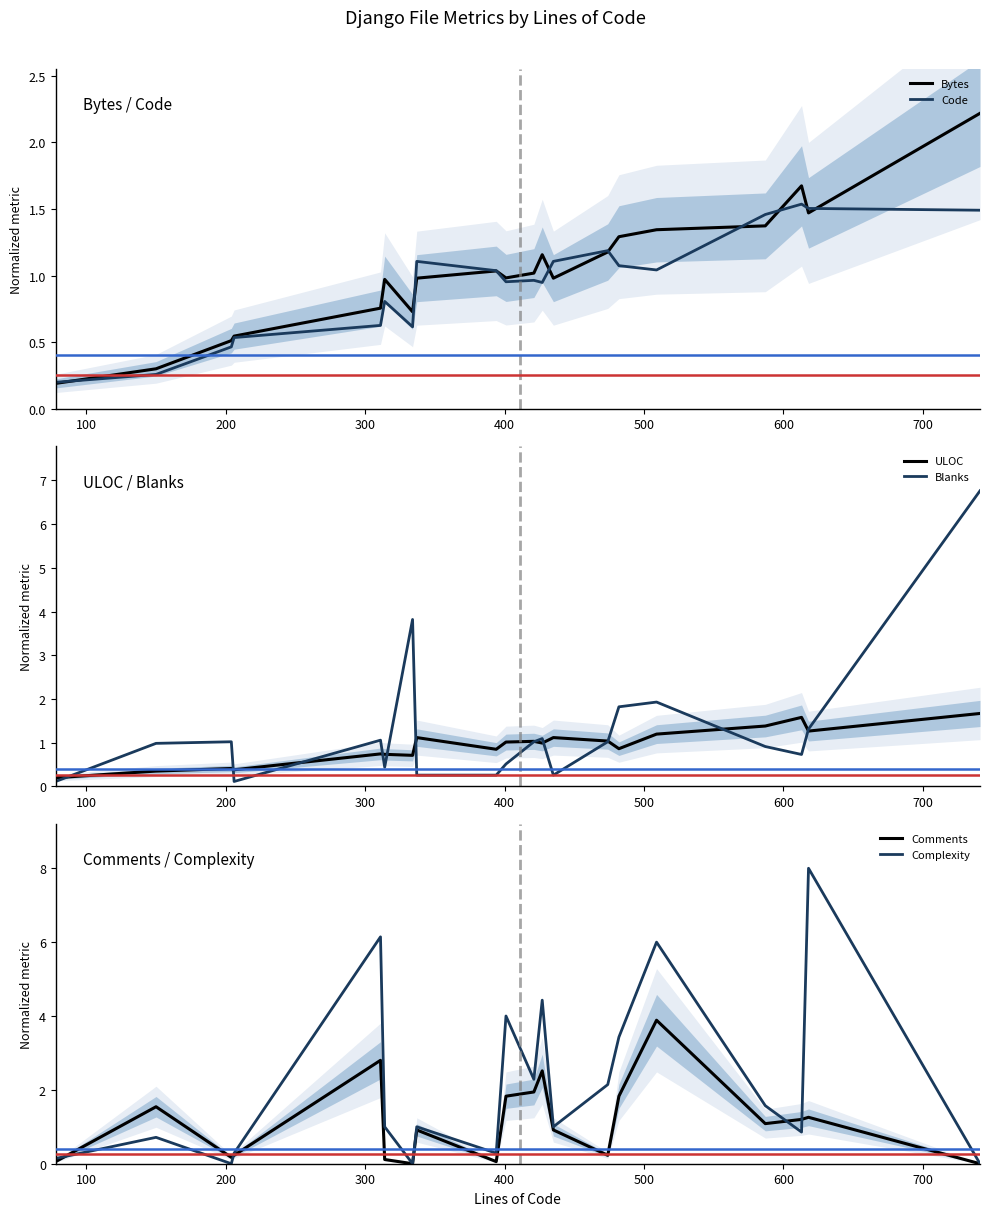

What is the highest value of the Complexity series?

8.0